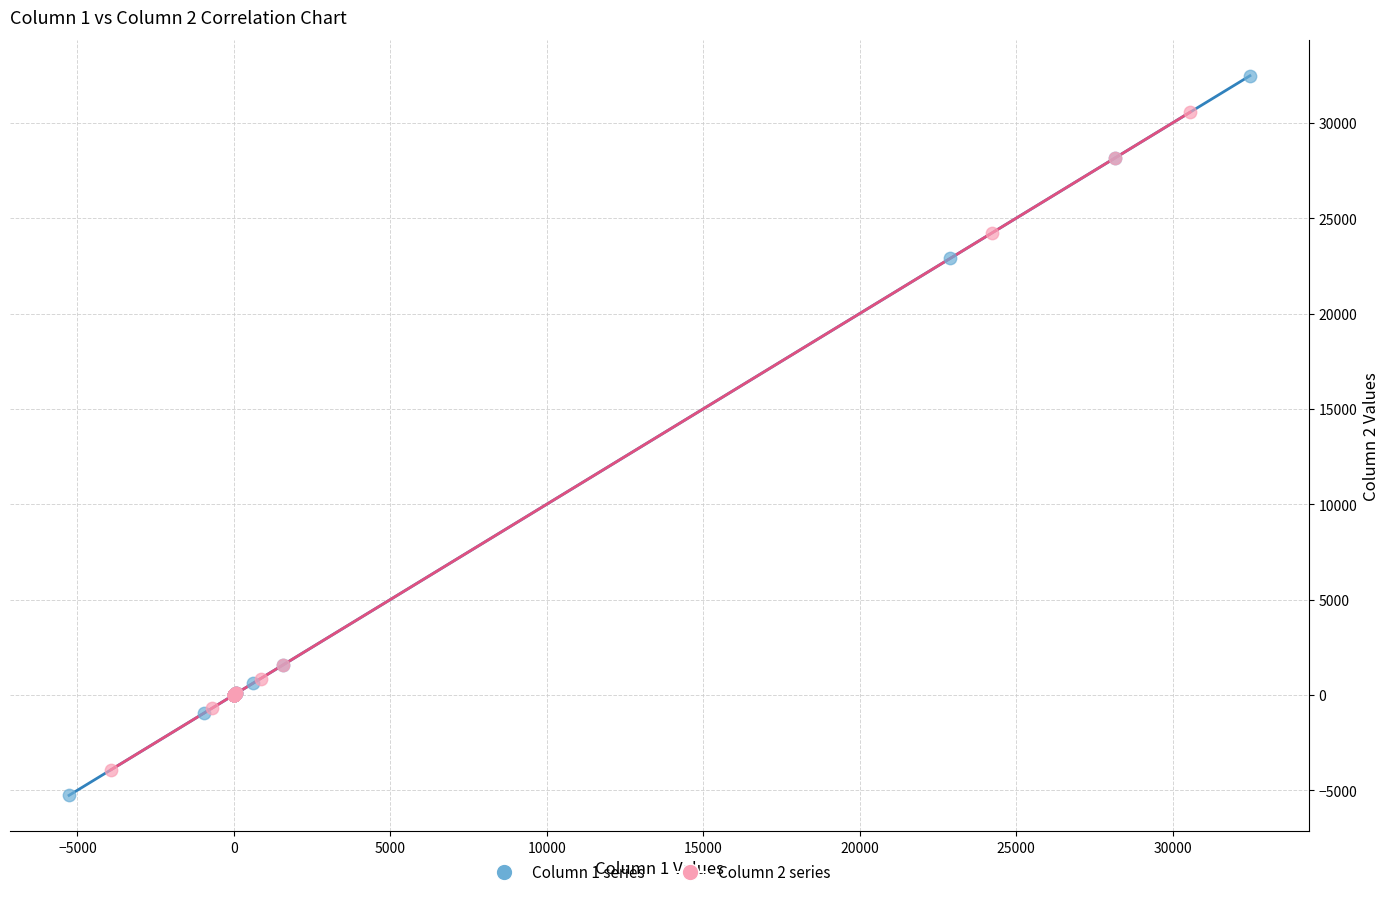

What are all the series names shown in the legend?

Column 1 series, Column 2 series